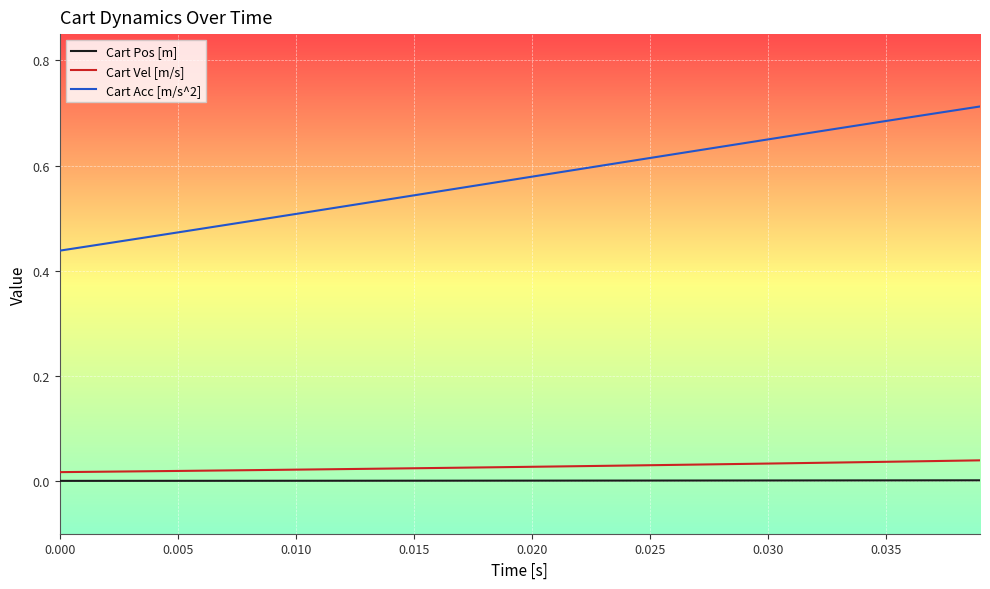

Does the chart have visible grid lines?

Yes